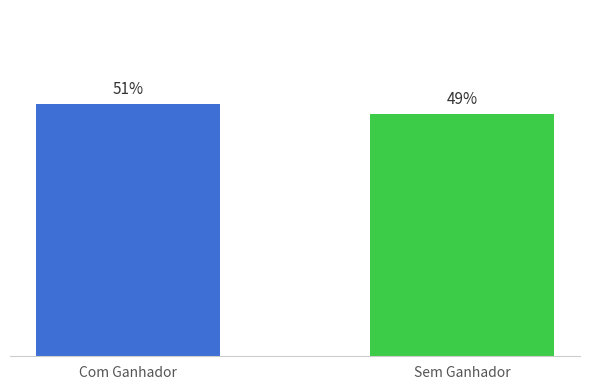

Which has a higher value, Com Ganhador or Sem Ganhador?

Com Ganhador